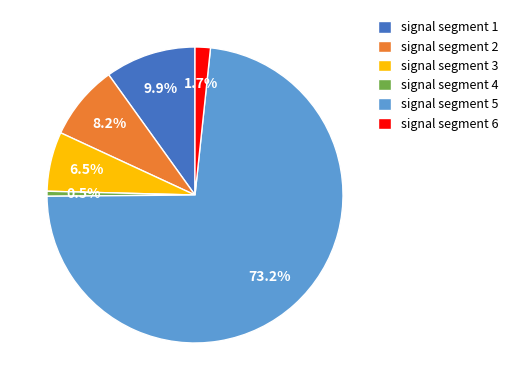

What is the total percentage of signal segment 1 and signal segment 6?

11.6%